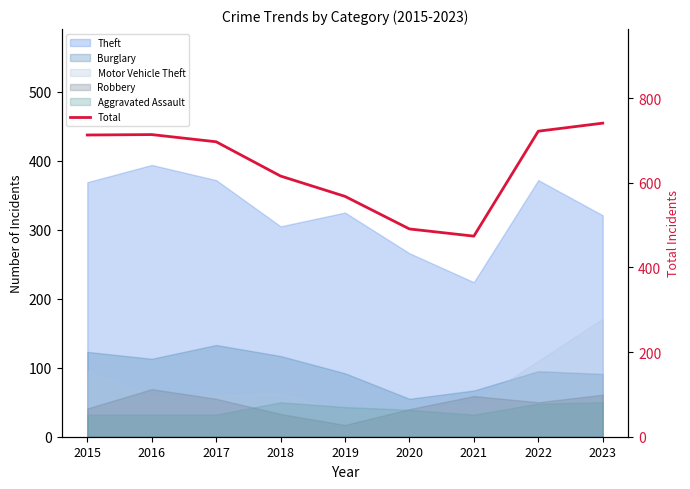

What is the minimum value shown in the chart?

474